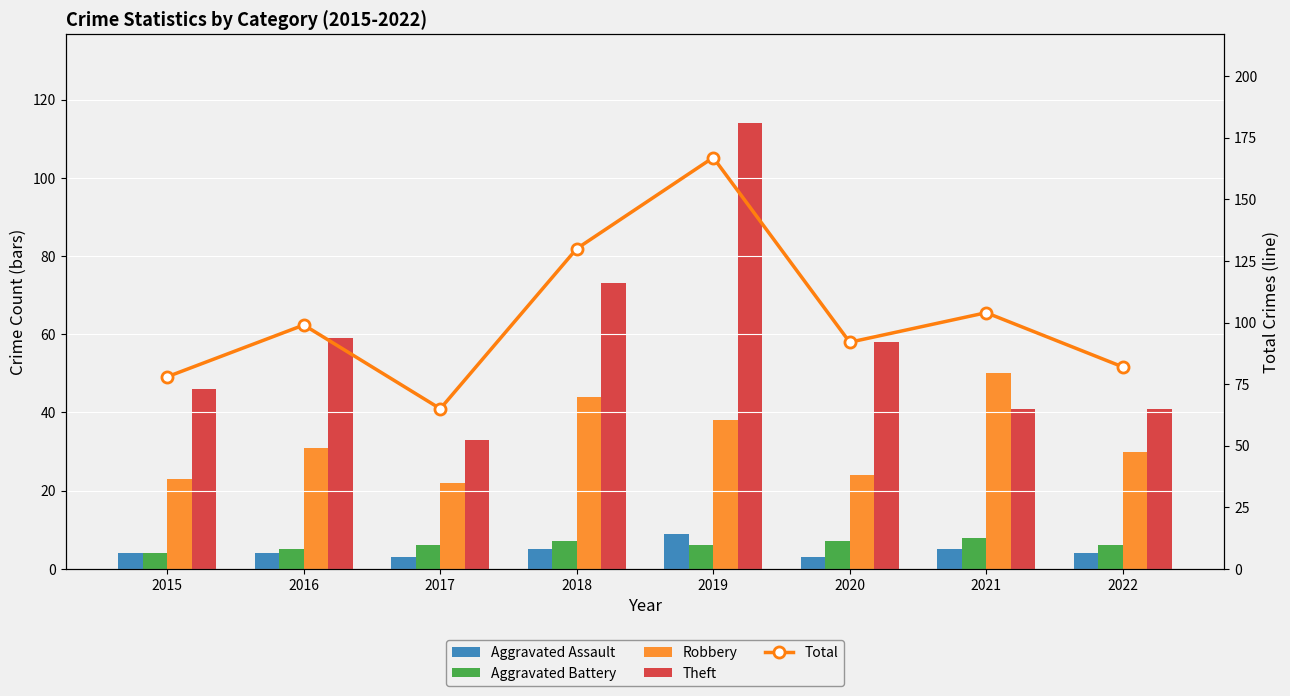

What is the sum of the Aggravated Assault values at 2022 and 2017?

7